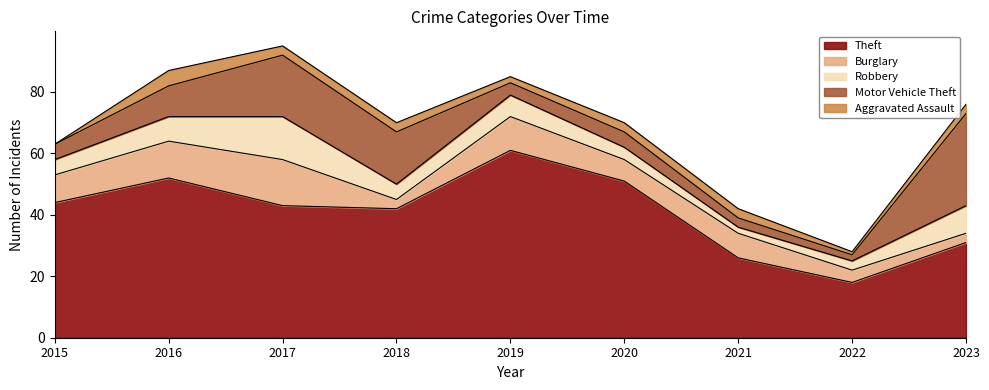

List the series in order of their peak value, highest first.

Theft, Motor Vehicle Theft, Burglary, Robbery, Aggravated Assault